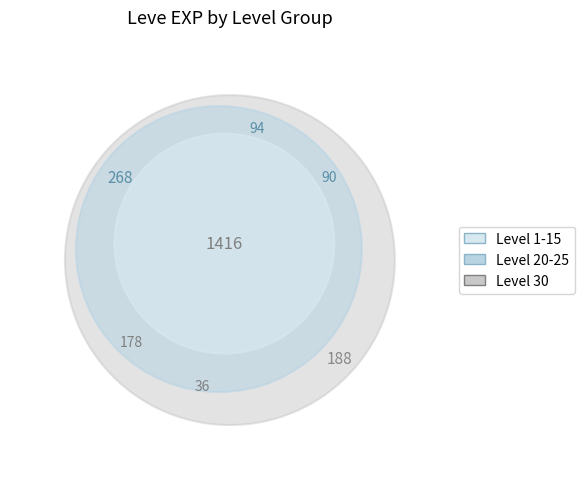

Does Leve Level 5 account for over 50% of the chart?

No